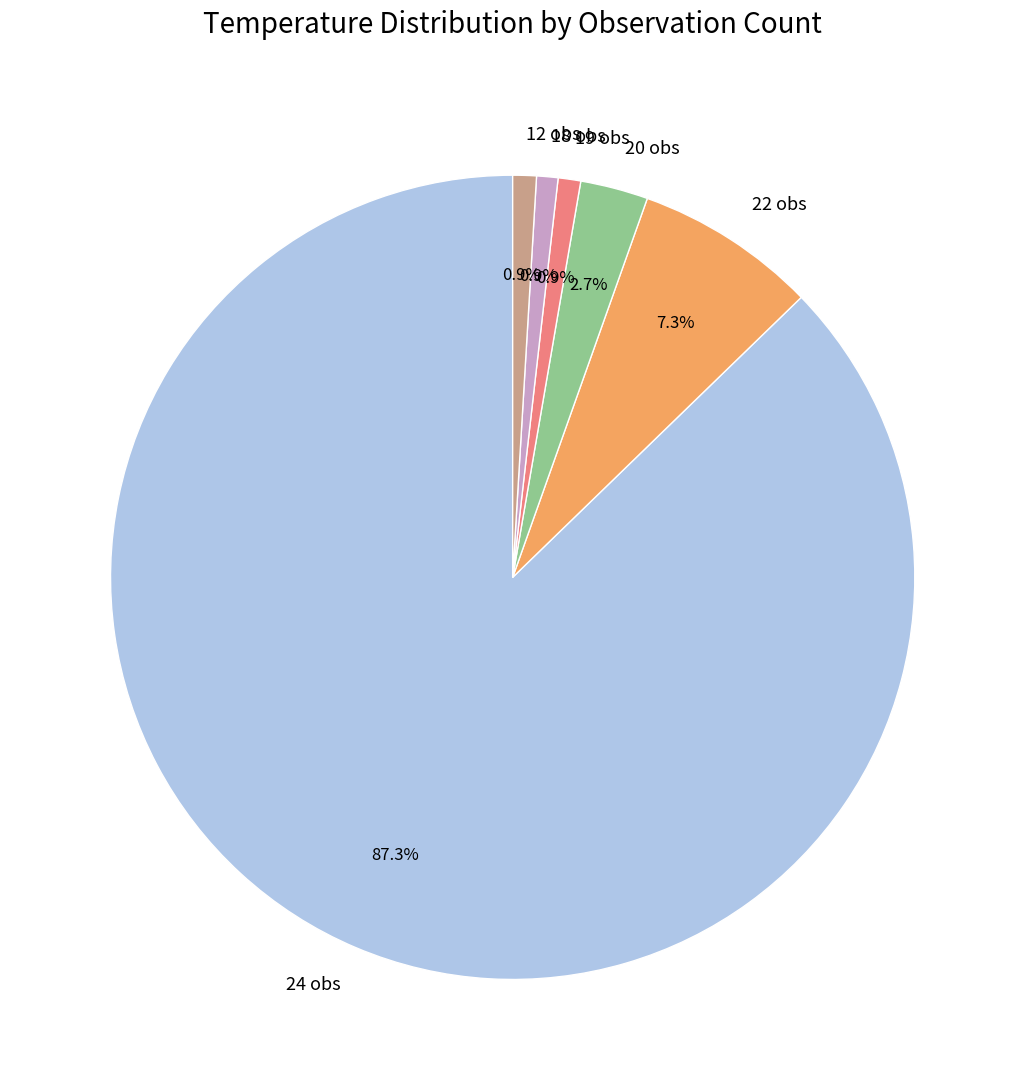

Do 24 obs and 20 obs together represent more than half of the pie?

Yes